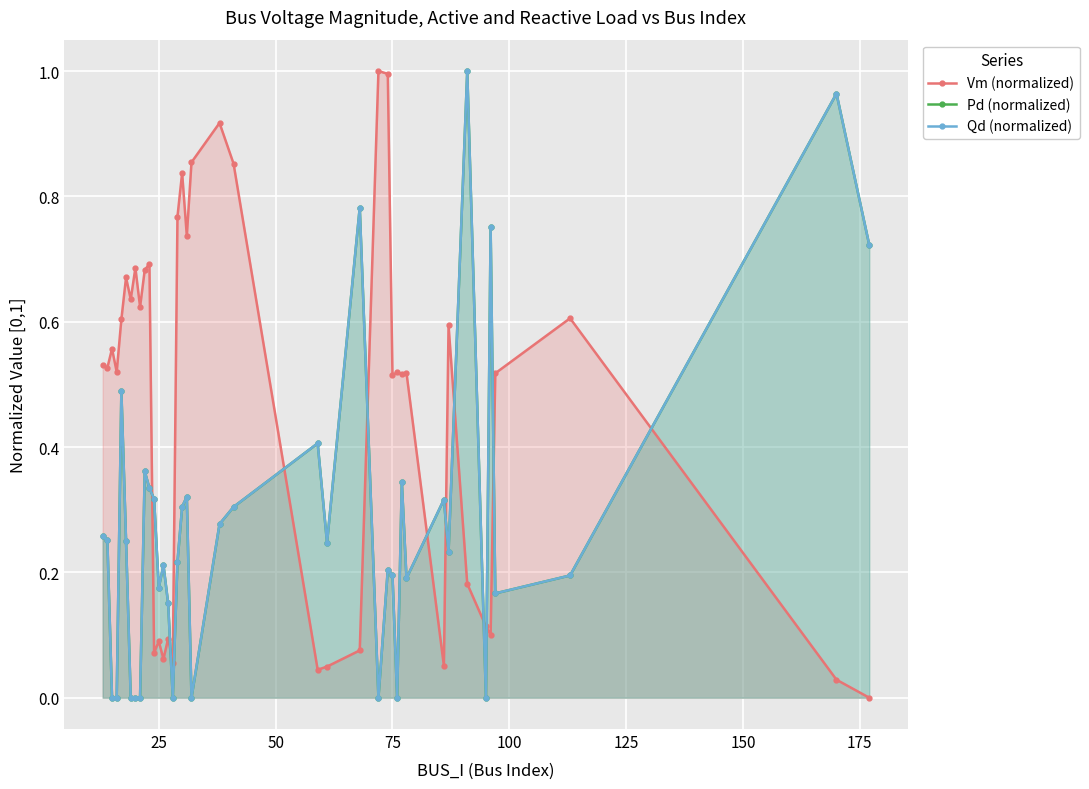

Reading right to left, transcribe all the data shown in this chart.

Vm (normalized): 0.0	0.0	0.6	0.5	0.1	0.1	0.2	0.6	0.1	0.5	0.5	0.5	0.5	1.0	1.0	0.1	0.0	0.0	0.9	0.9	0.9	0.7	0.8	0.8	0.1	0.1	0.1	0.1	0.1	0.7	0.7	0.6	0.7	0.6	0.7	0.6	0.5	0.6	0.5	0.5
Pd (normalized): 0.7	1.0	0.2	0.2	0.8	0.0	1.0	0.2	0.3	0.2	0.3	0.0	0.2	0.2	0.0	0.8	0.2	0.4	0.3	0.3	0.0	0.3	0.3	0.2	0.0	0.2	0.2	0.2	0.3	0.3	0.4	0.0	0.0	0.0	0.3	0.5	0.0	0.0	0.3	0.3
Qd (normalized): 0.7	1.0	0.2	0.2	0.8	0.0	1.0	0.2	0.3	0.2	0.3	0.0	0.2	0.2	0.0	0.8	0.2	0.4	0.3	0.3	0.0	0.3	0.3	0.2	0.0	0.2	0.2	0.2	0.3	0.3	0.4	0.0	0.0	0.0	0.3	0.5	0.0	0.0	0.3	0.3